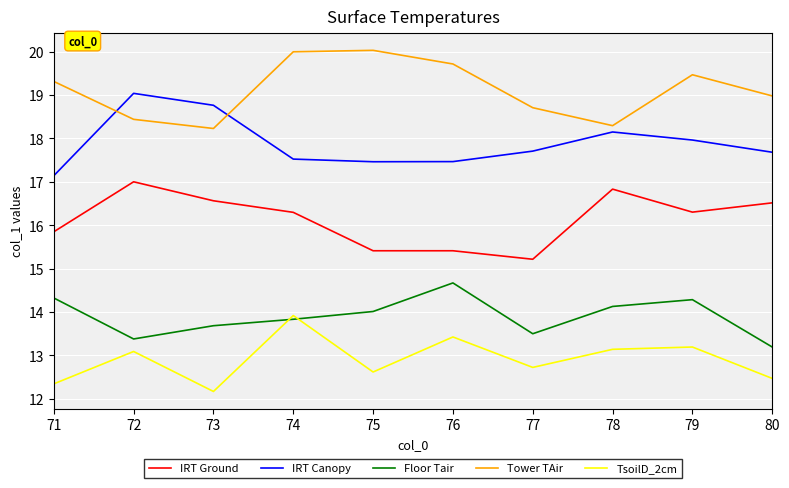

True or false: Tower TAir and Floor Tair intersect in this chart.

False